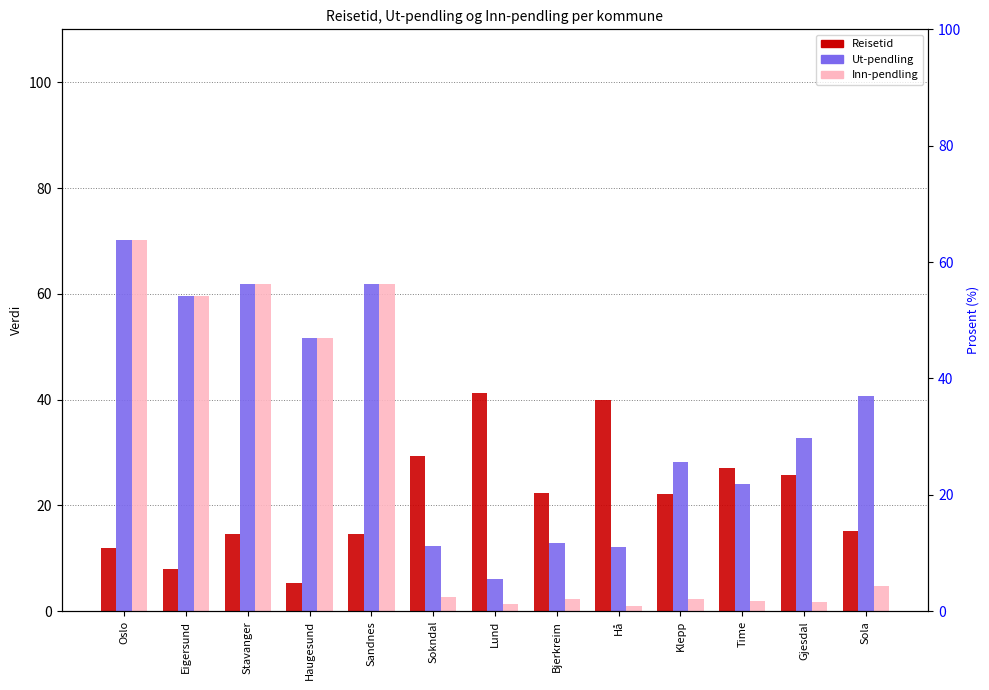

How many bars are there in total?

39